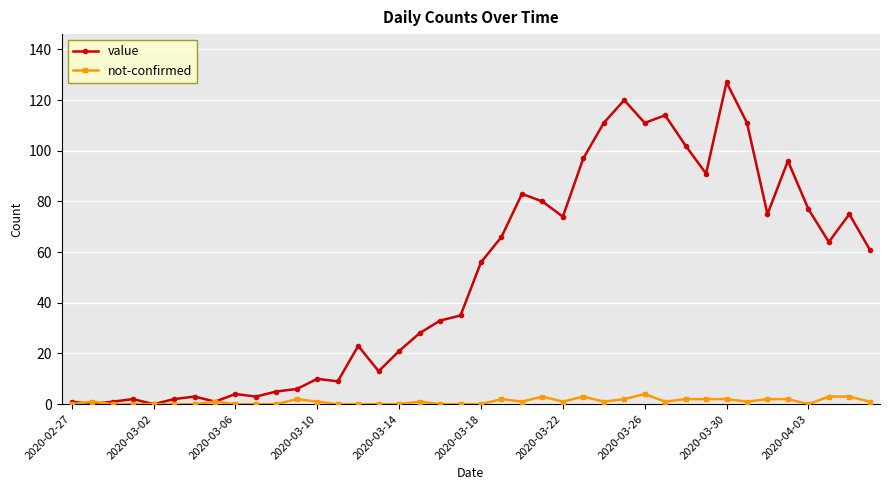

List the series in order of their peak value, lowest first.

not-confirmed, value